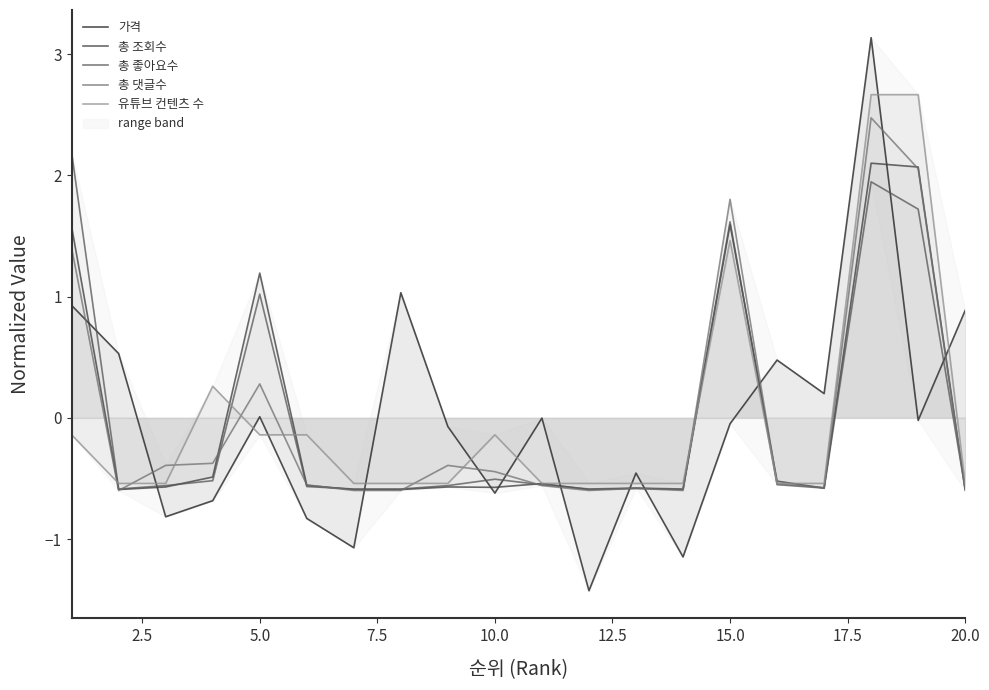

How many lines are shown in the chart?

5